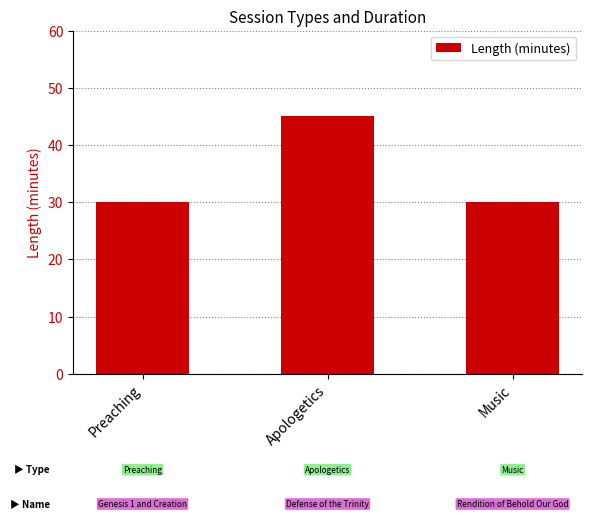

What is the maximum value shown in the chart?

45